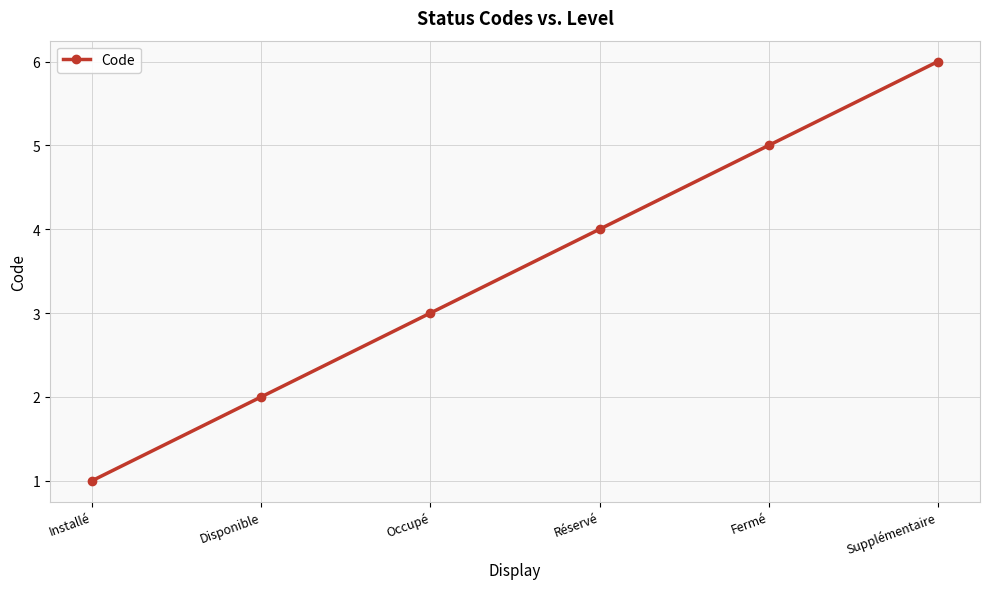

What value does the data have at Fermé?

5